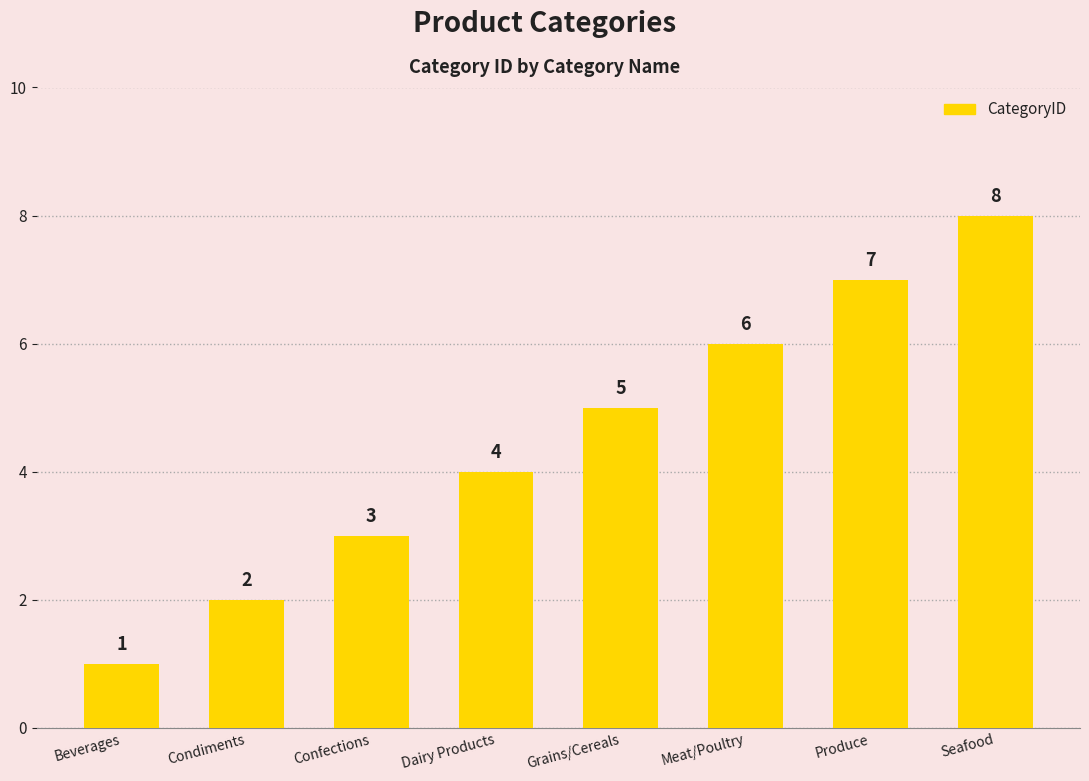

Reading left to right, list all the values displayed in this chart.

1	2	3	4	5	6	7	8